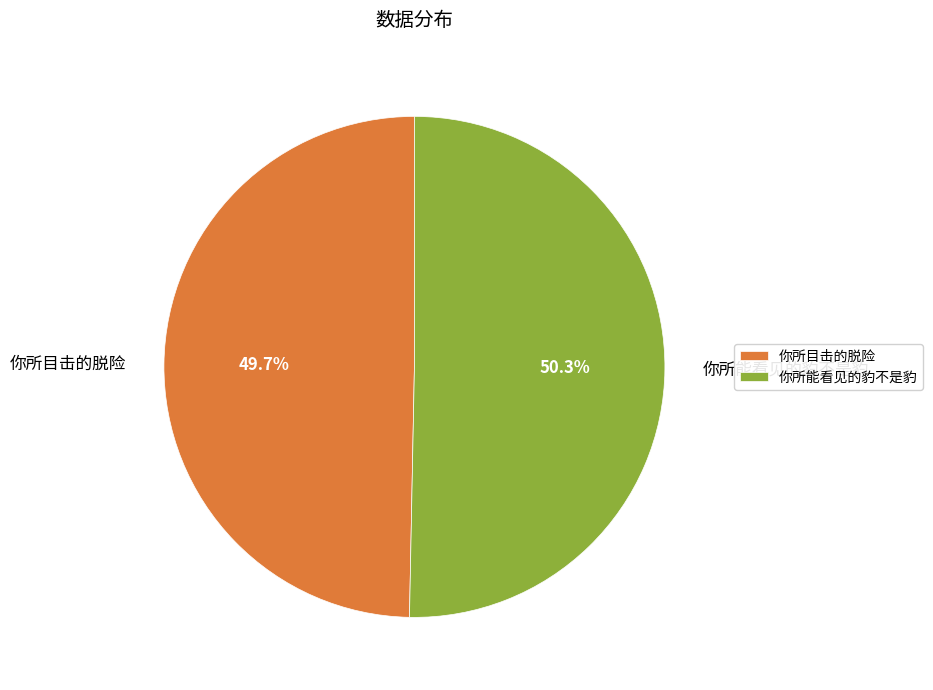

Between 你所能看见的豹不是豹 and 你所目击的脱险, which is larger?

你所能看见的豹不是豹